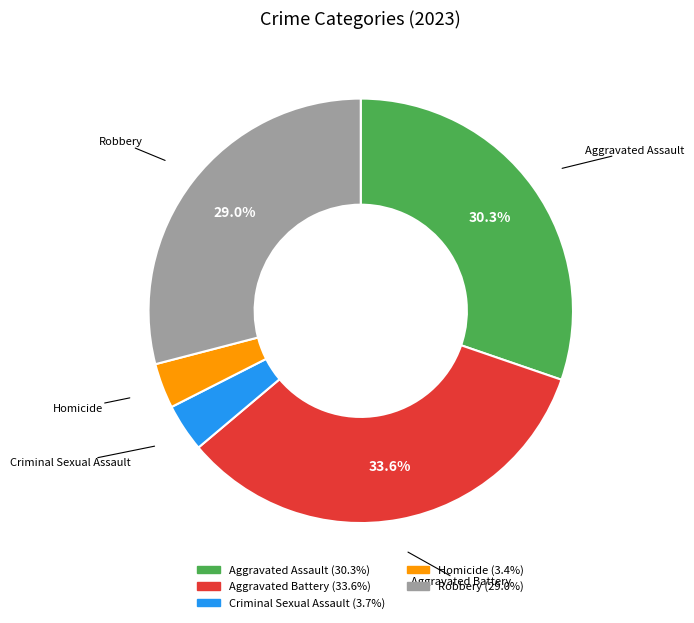

Do Homicide and Criminal Sexual Assault together represent more than half of the pie?

No